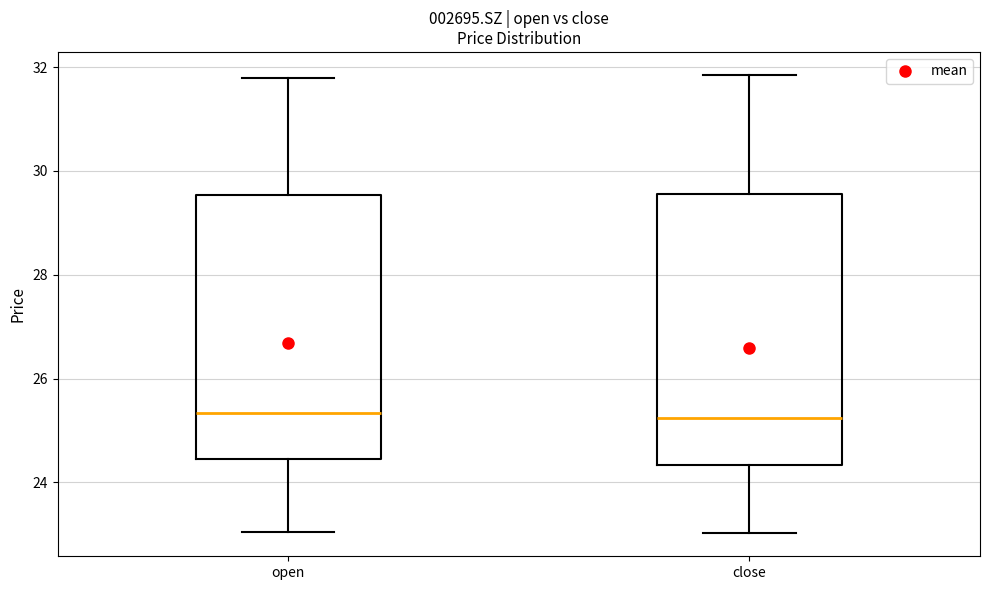

Where is the lower edge of the box for open on the y-axis? The values are not printed on the chart, so give them approximately, as read against the axis.

24.4